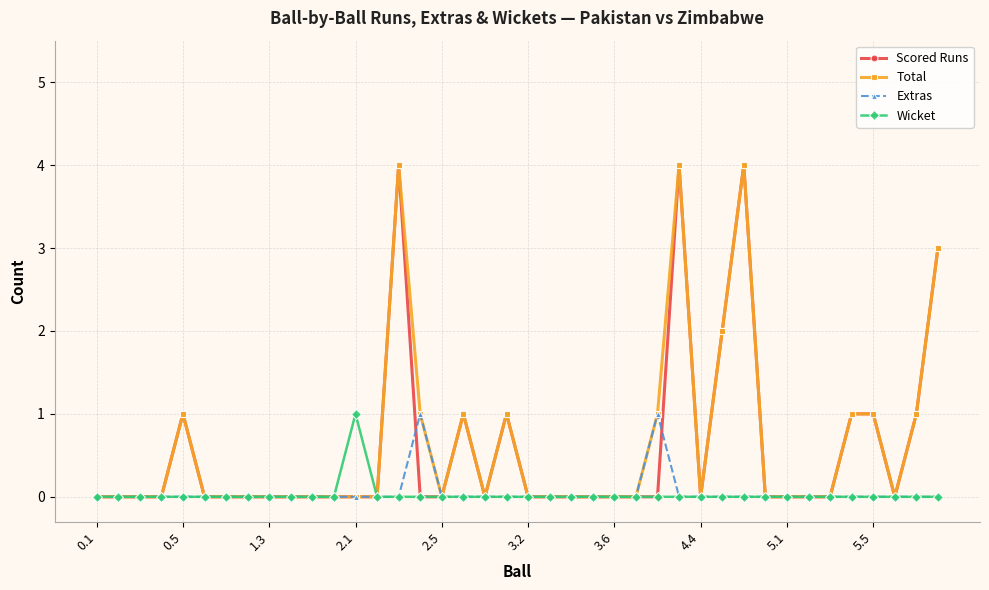

What is the difference between the maximum and minimum values in the Scored Runs series?

4